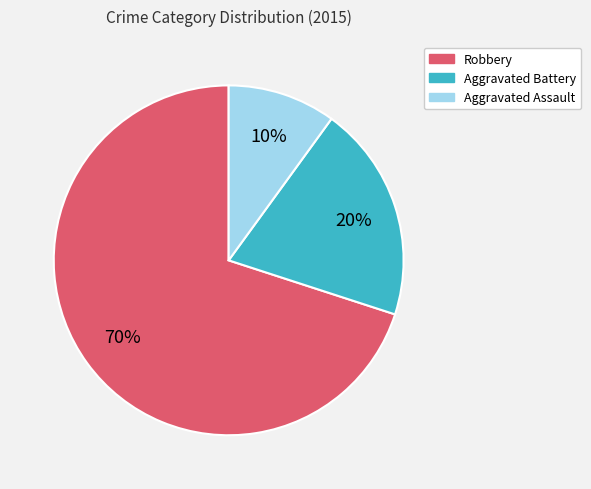

To the nearest percent, what portion does Robbery represent?

70%